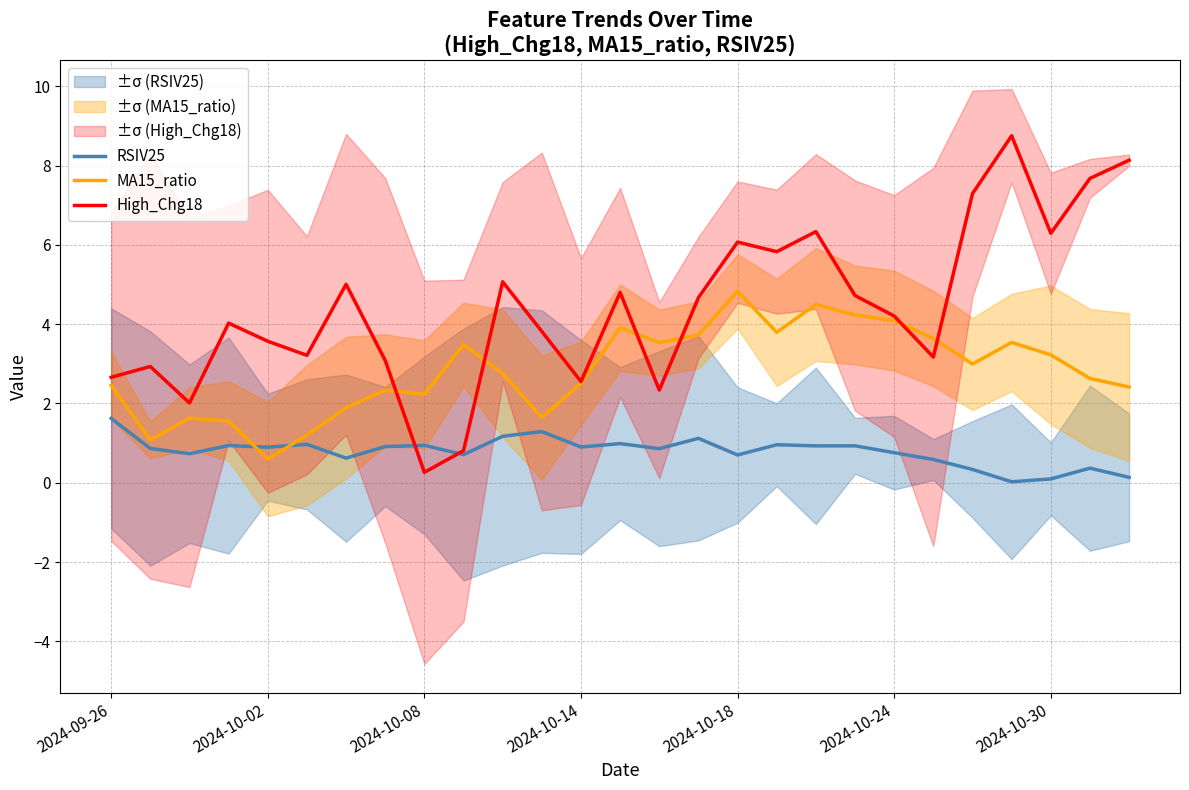

True or false: MA15_ratio and RSIV25 intersect in this chart.

True